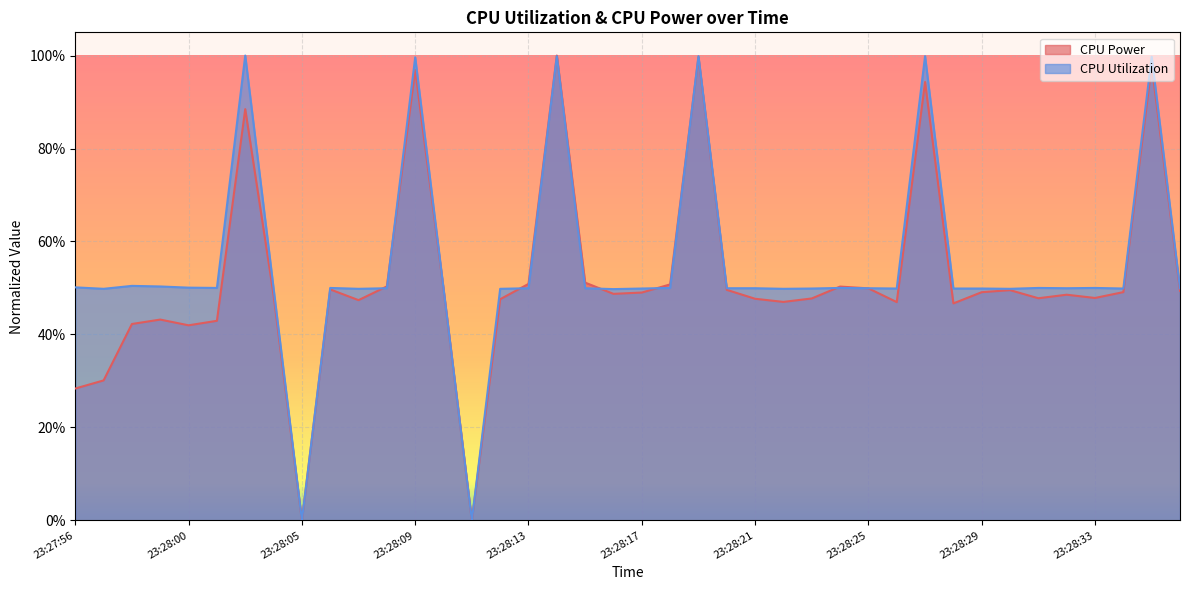

What is the difference between the second highest and minimum values in the CPU Utilization series?

1.0